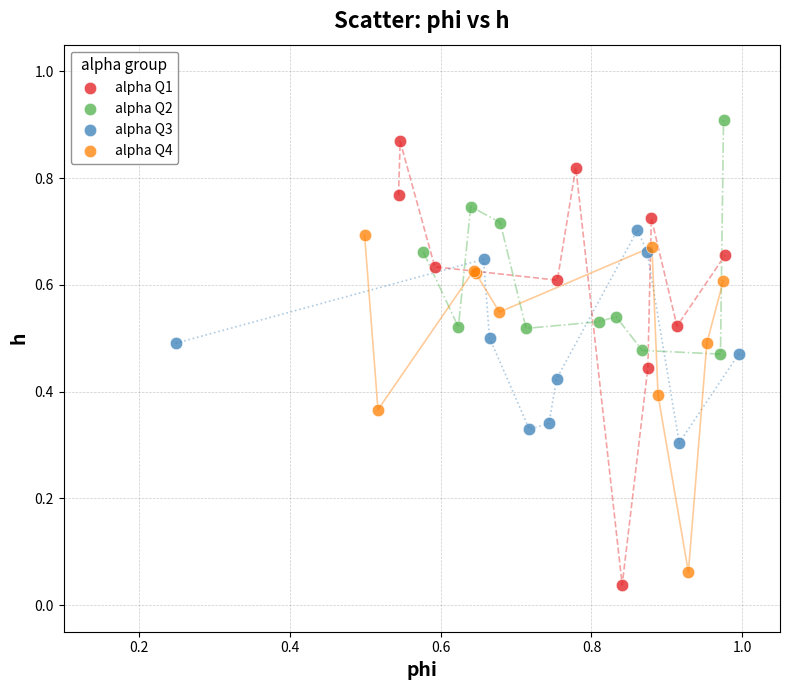

Which series has the largest Y range (max minus min)?

alpha Q1